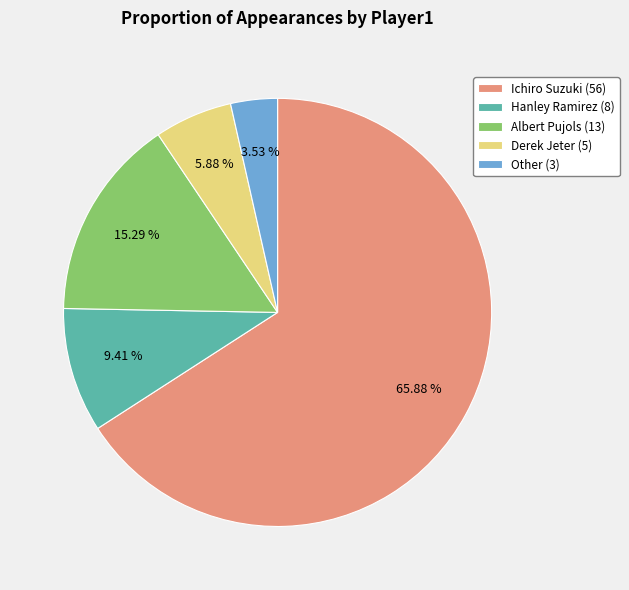

To the nearest percent, what percentage of the pie is Hanley Ramirez?

9%